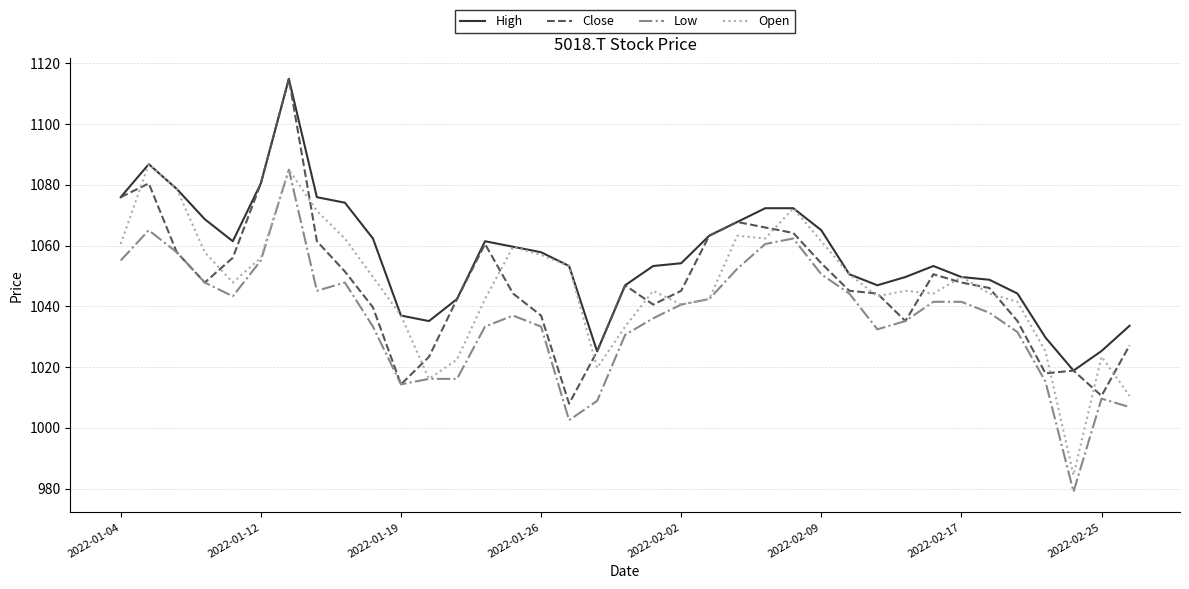

True or false: High and Low cross at least once.

False